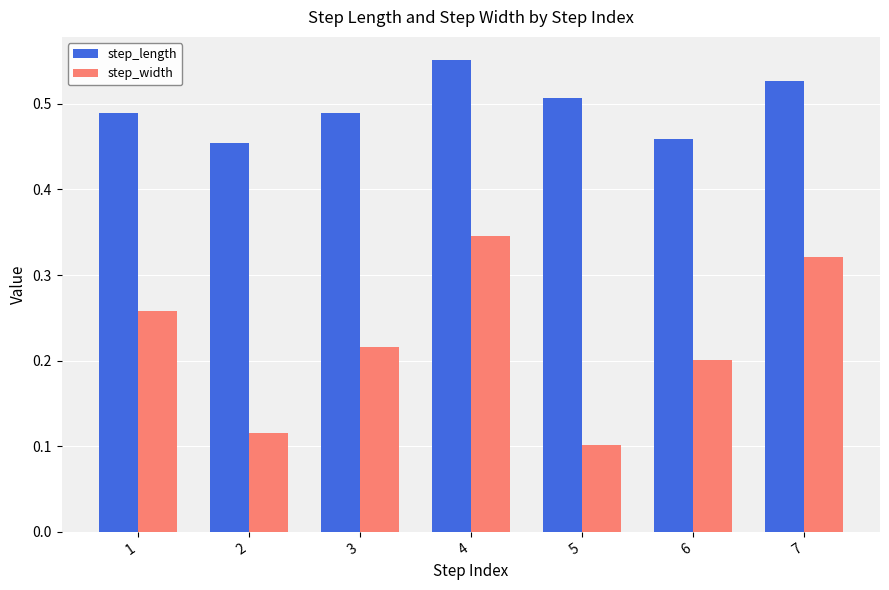

True or false: step_length has a value of 0.7 at 3.

False